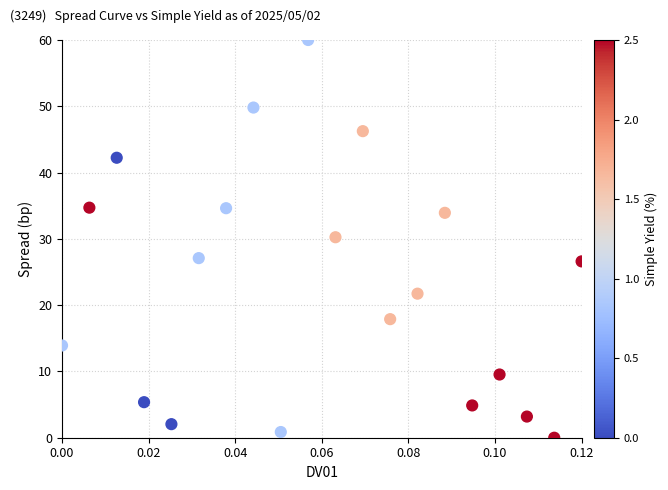

What is the range of Y values (max minus min)?

60.0